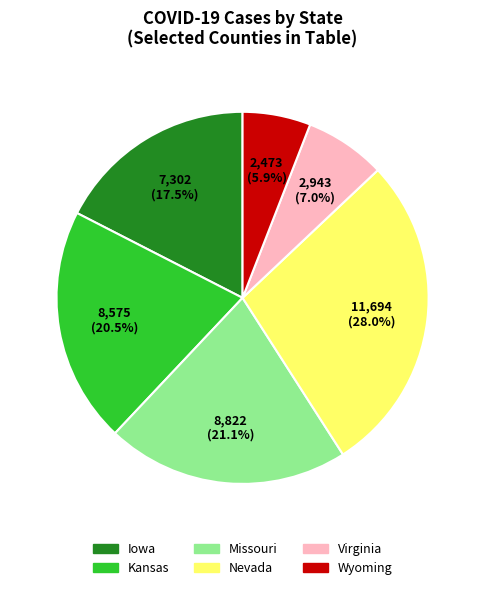

Is there any slice that represents more than half of the pie?

No